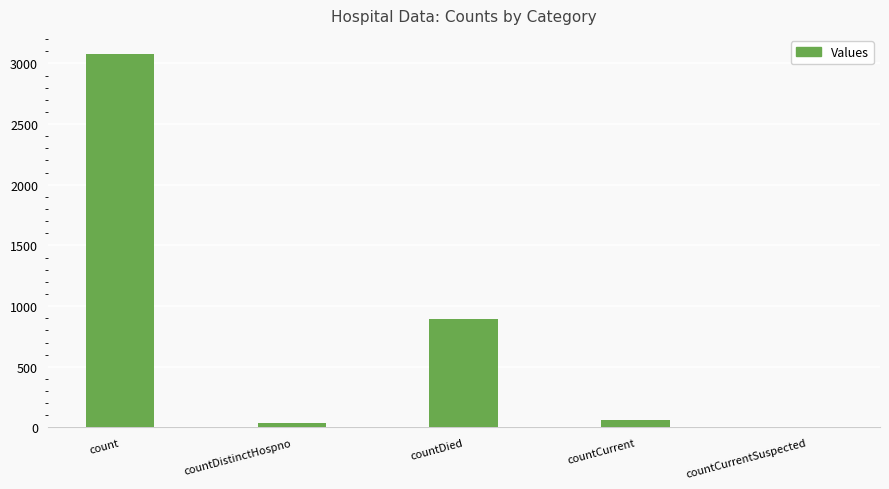

At which category does the chart reach its peak across all series?

count